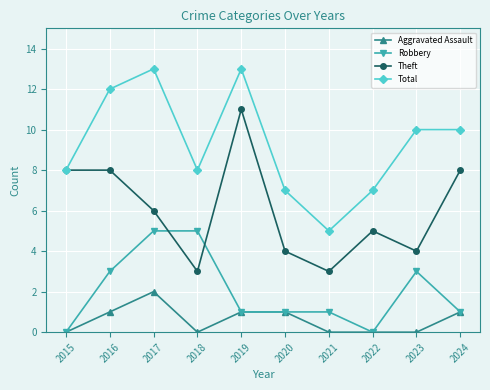

Is it true that Total equals 10 at 2022?

False